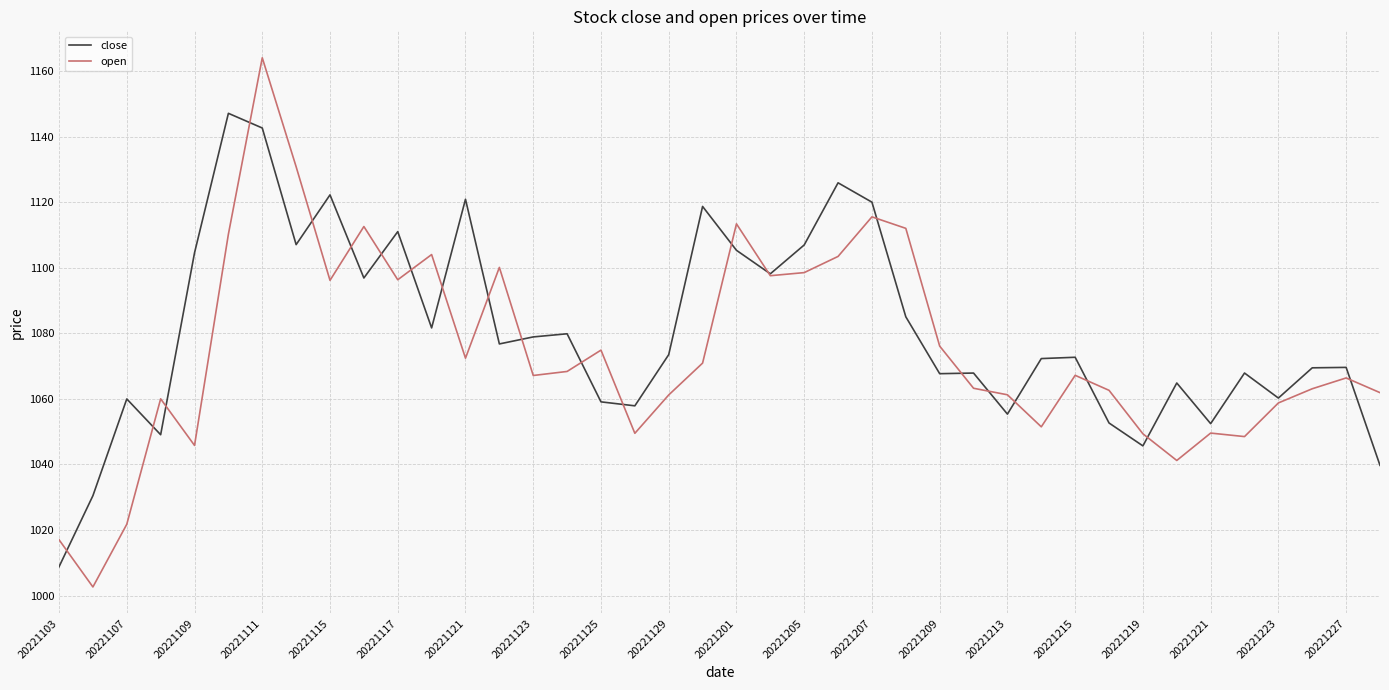

List the series in order of their peak value, lowest first.

close, open